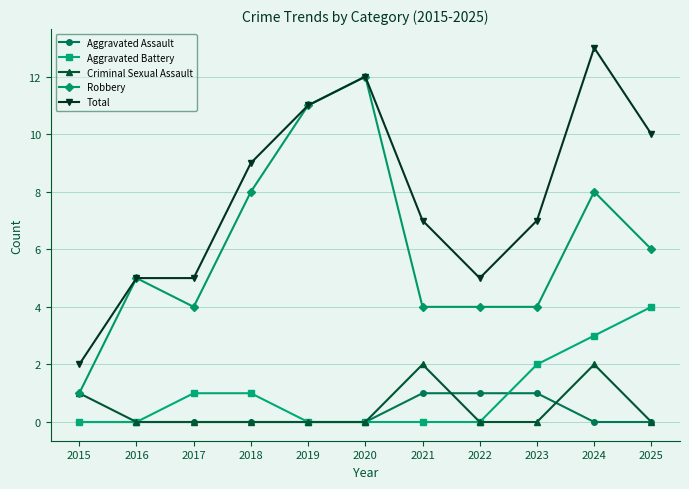

At which category is the sum across all series the highest?

2024